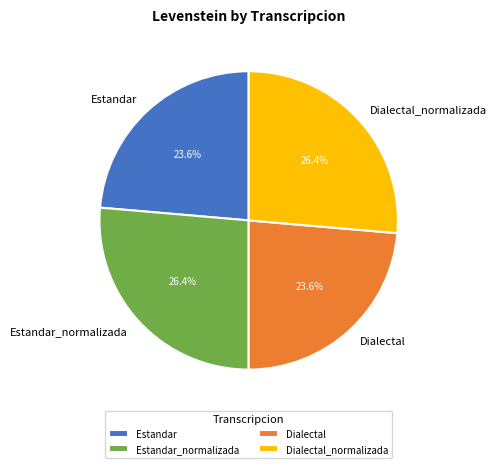

To the nearest percent, what is the difference between the Dialectal and Estandar_normalizada slice percentages?

3%